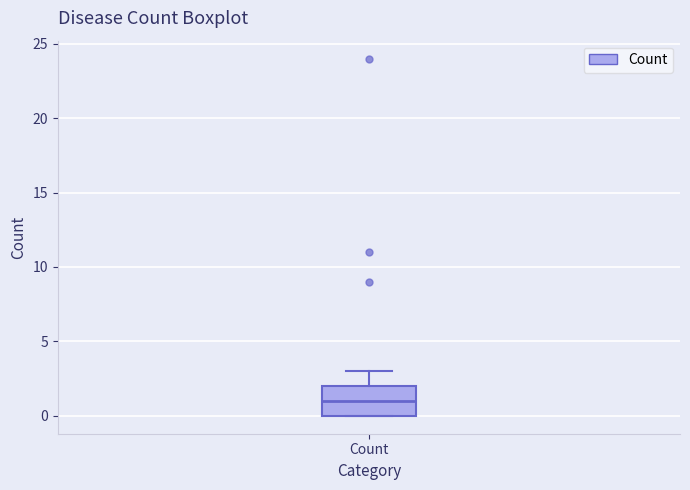

Where is the upper edge of the box for Count on the y-axis? The values are not printed on the chart, so give them approximately, as read against the axis.

2